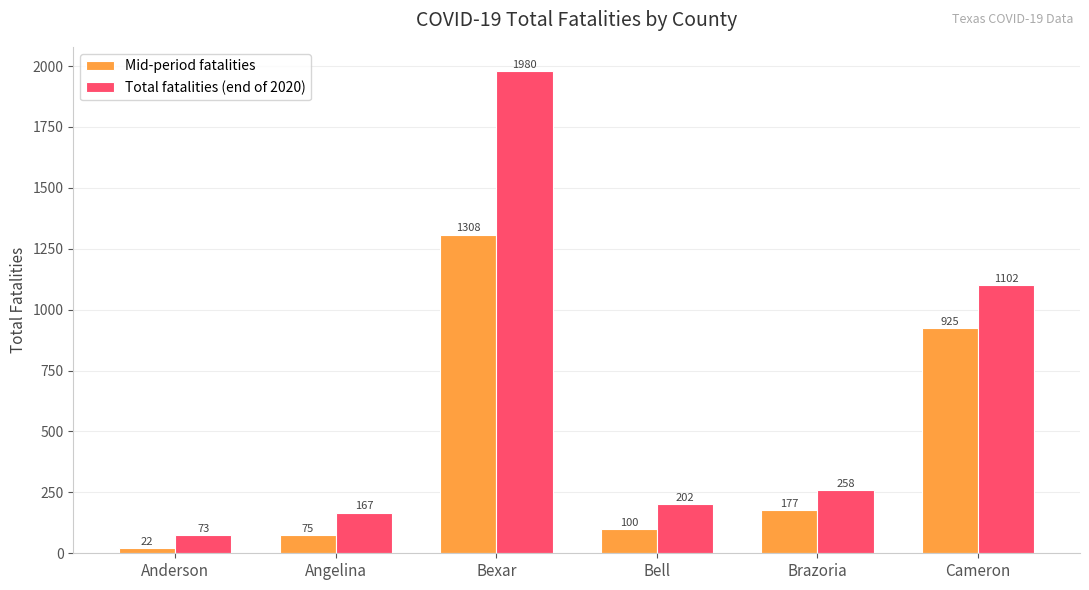

At Cameron, list the series in order from largest to smallest.

Total fatalities (end of 2020), Mid-period fatalities